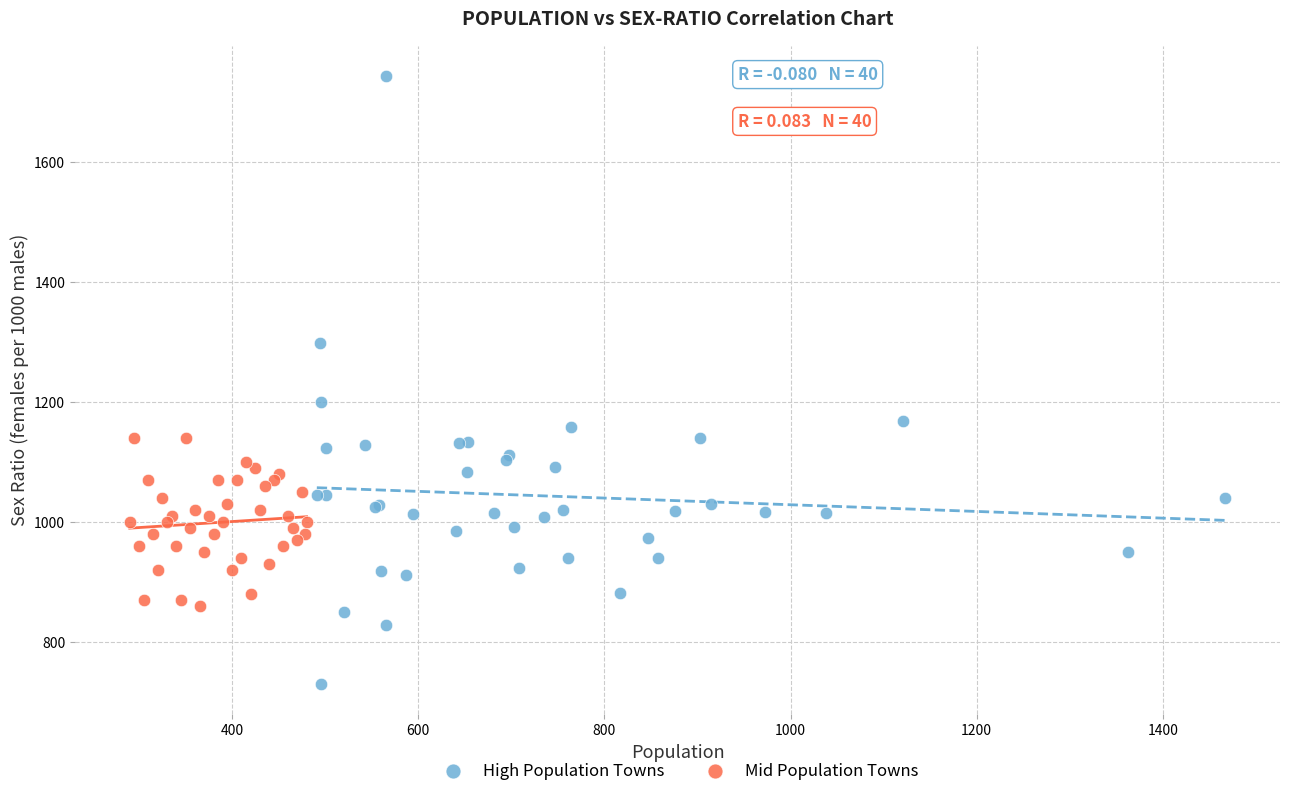

What are all the series names shown in the legend?

High Population Towns, Mid Population Towns